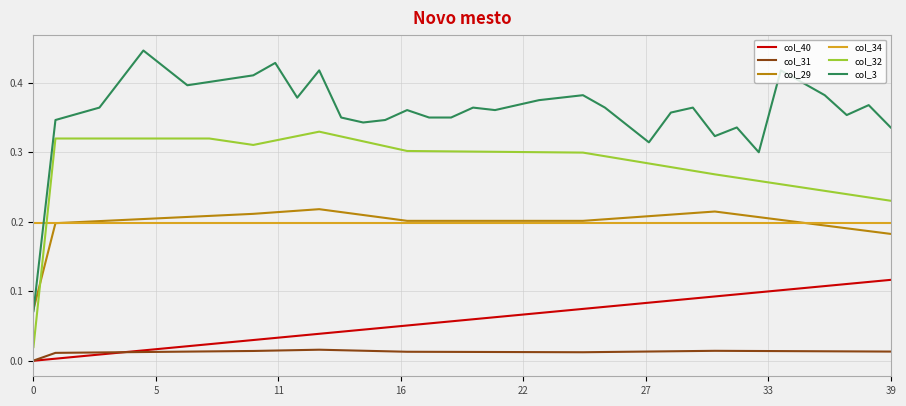

Which series has the widest spread of values?

col_3